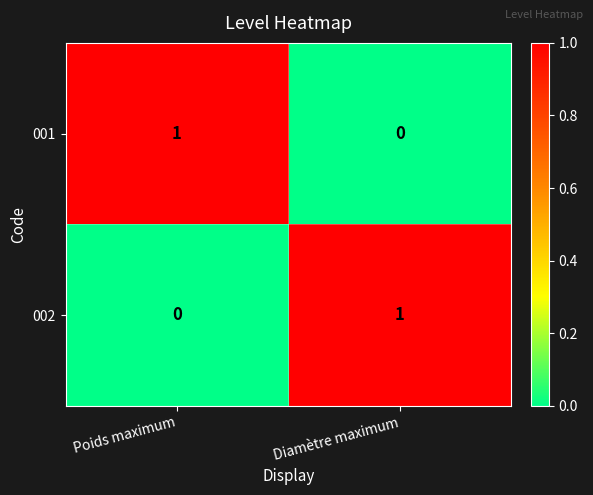

Where is 001 nearest to the value 0?

Diamètre maximum